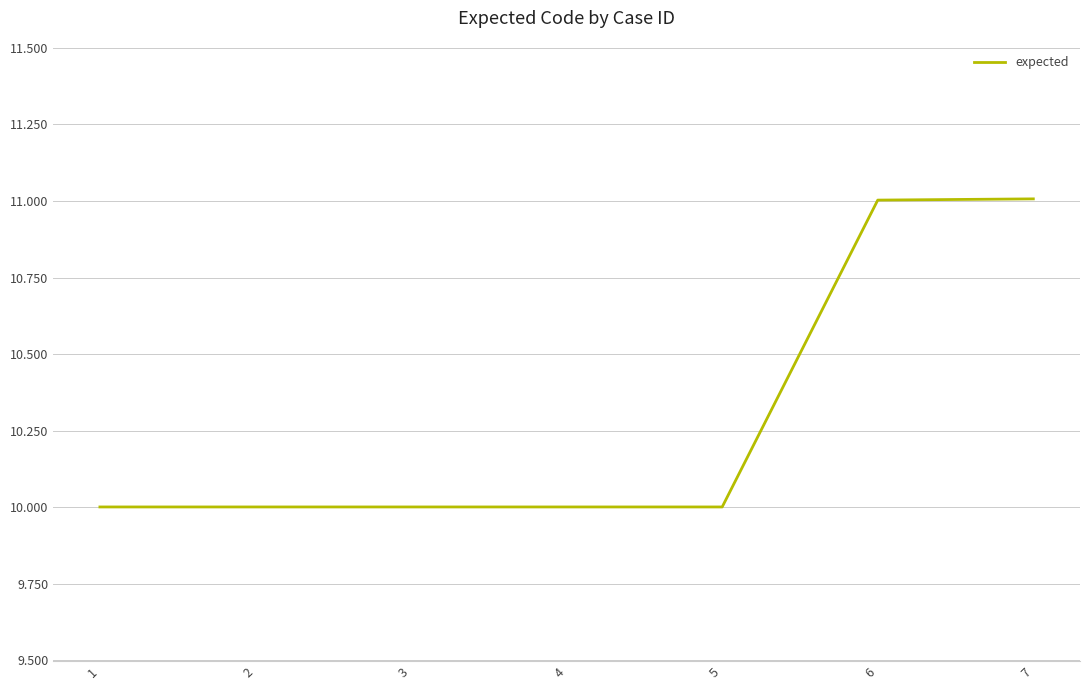

Which has a higher value, 2 or 3?

2